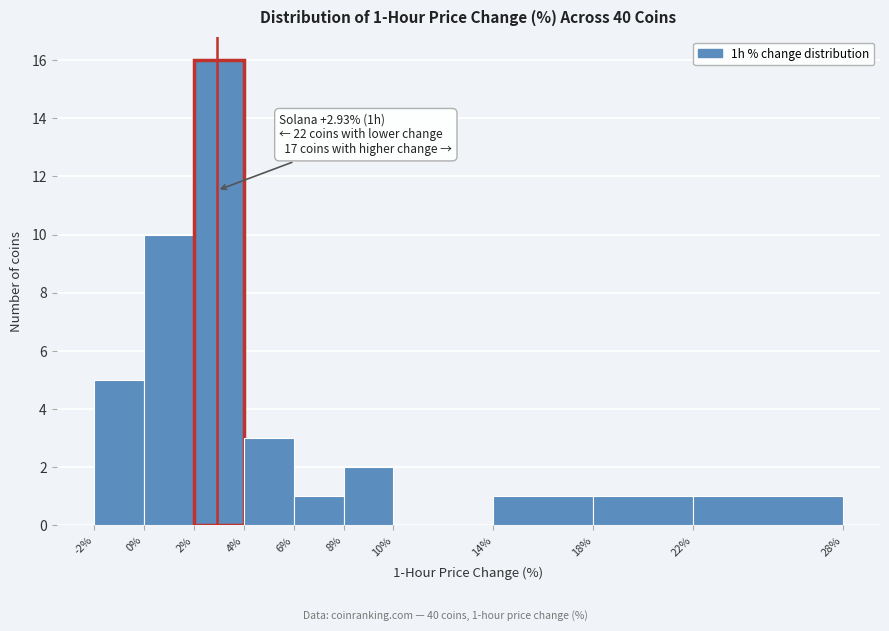

Which range on the x-axis has the tallest bar?

2% to 4%